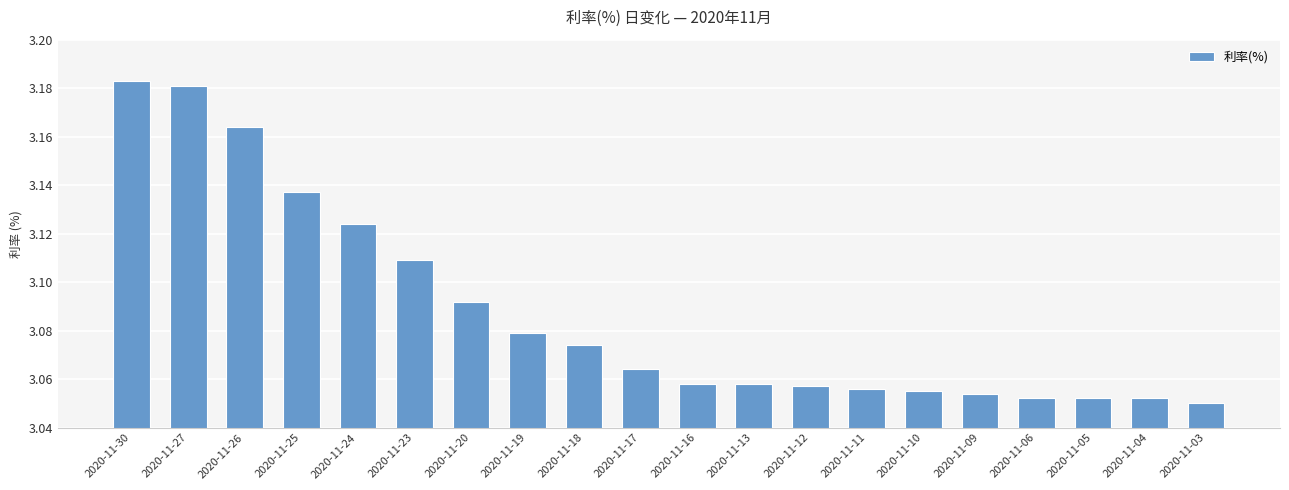

How many series are shown in this chart?

1